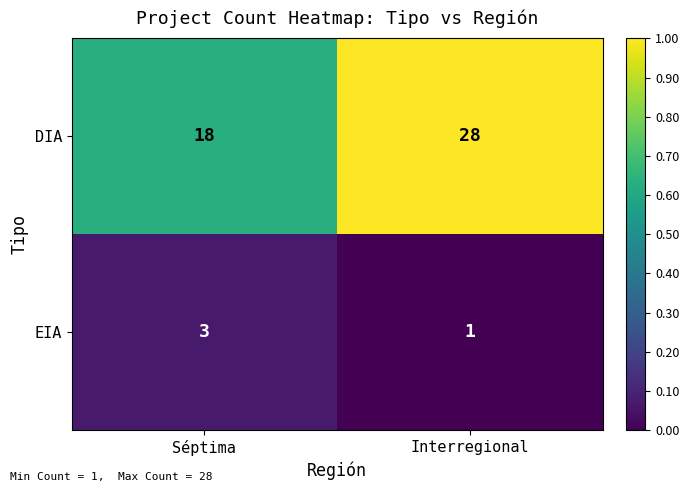

Which series changed the most between Séptima and Interregional?

DIA